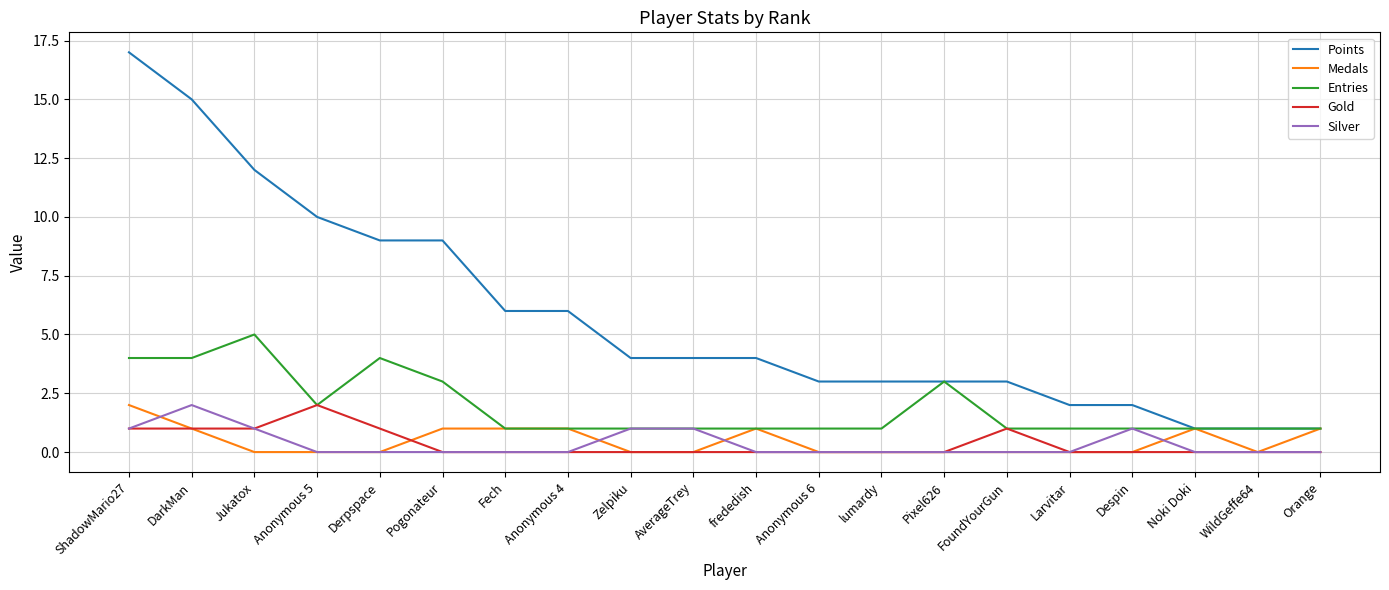

At which label does Entries reach its peak?

Jukatox